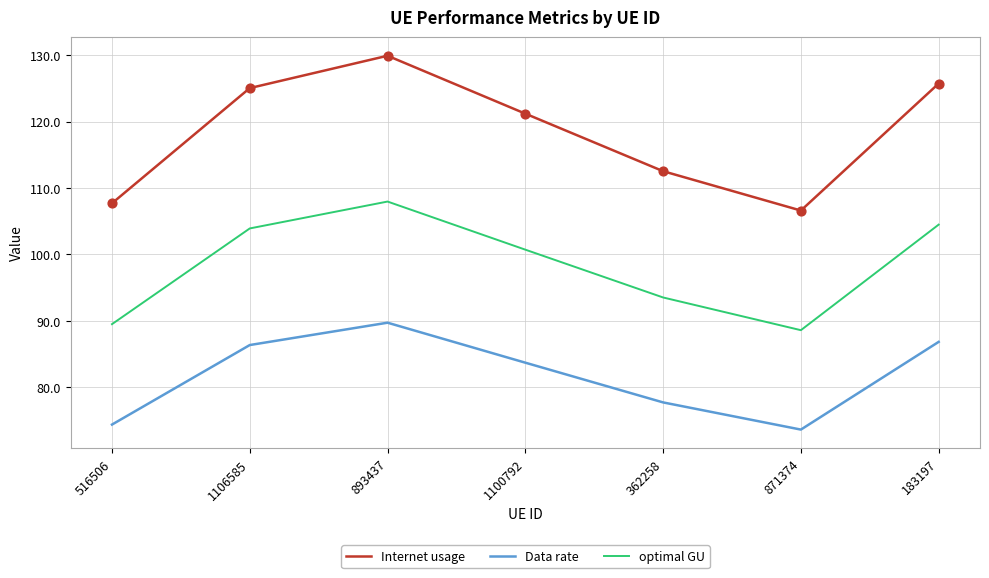

At how many categories does at least one series exceed 100?

7